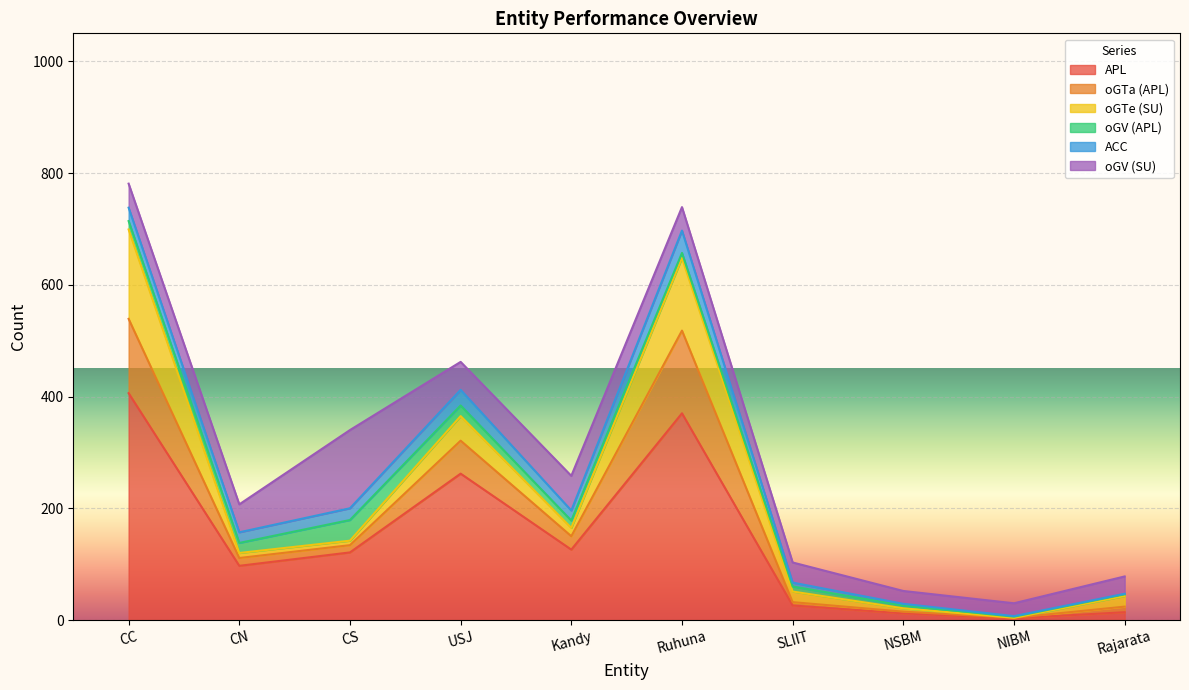

Which series changed the most between USJ and NSBM?

APL